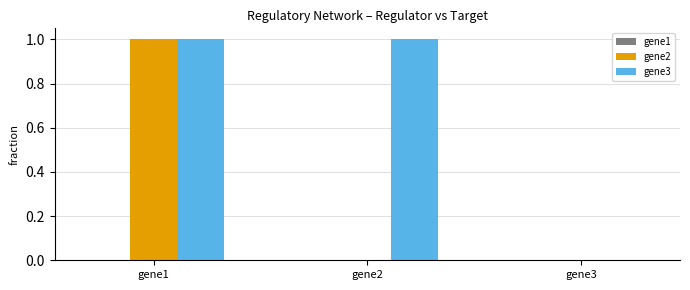

Which series has the largest total across all categories?

gene3